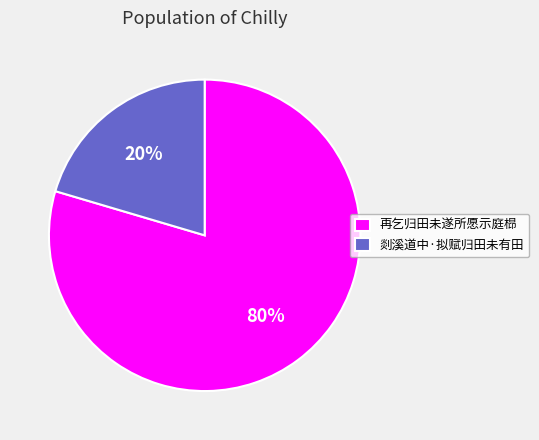

To the nearest percent, what is the average slice percentage?

50%